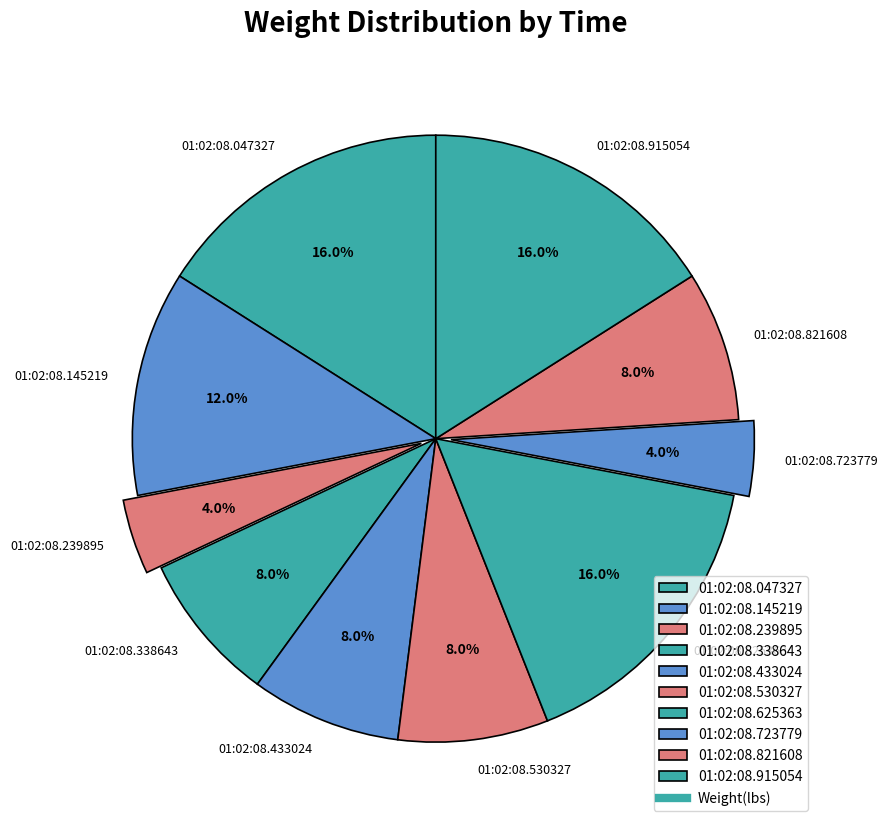

Between 01:02:08.723779 and 01:02:08.338643, which is larger?

01:02:08.338643